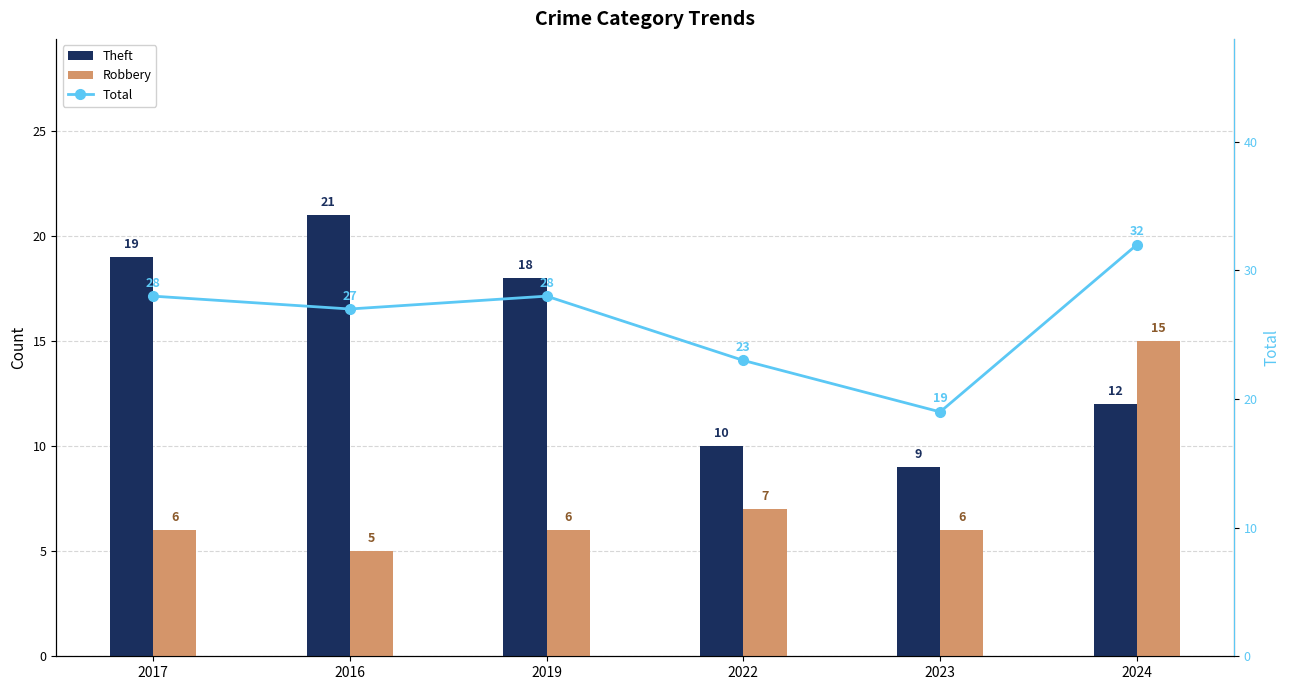

What are all the series names shown in the legend?

Theft, Robbery, Total